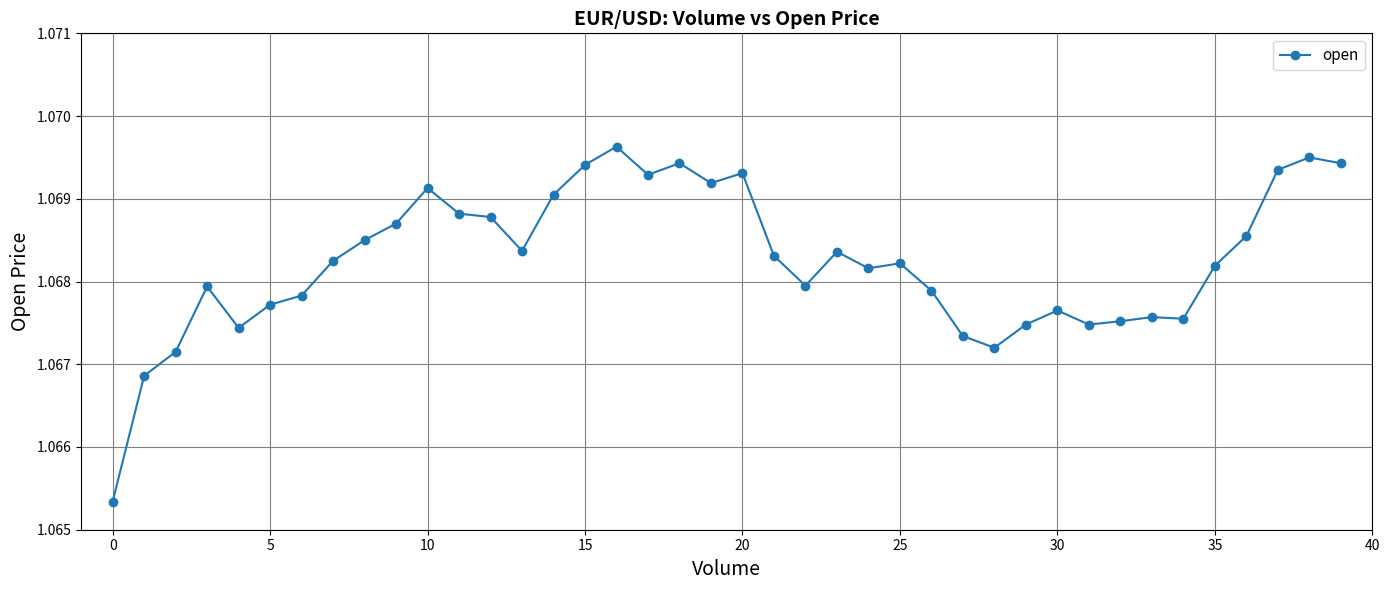

Count the values in the range 1 to 2.

40